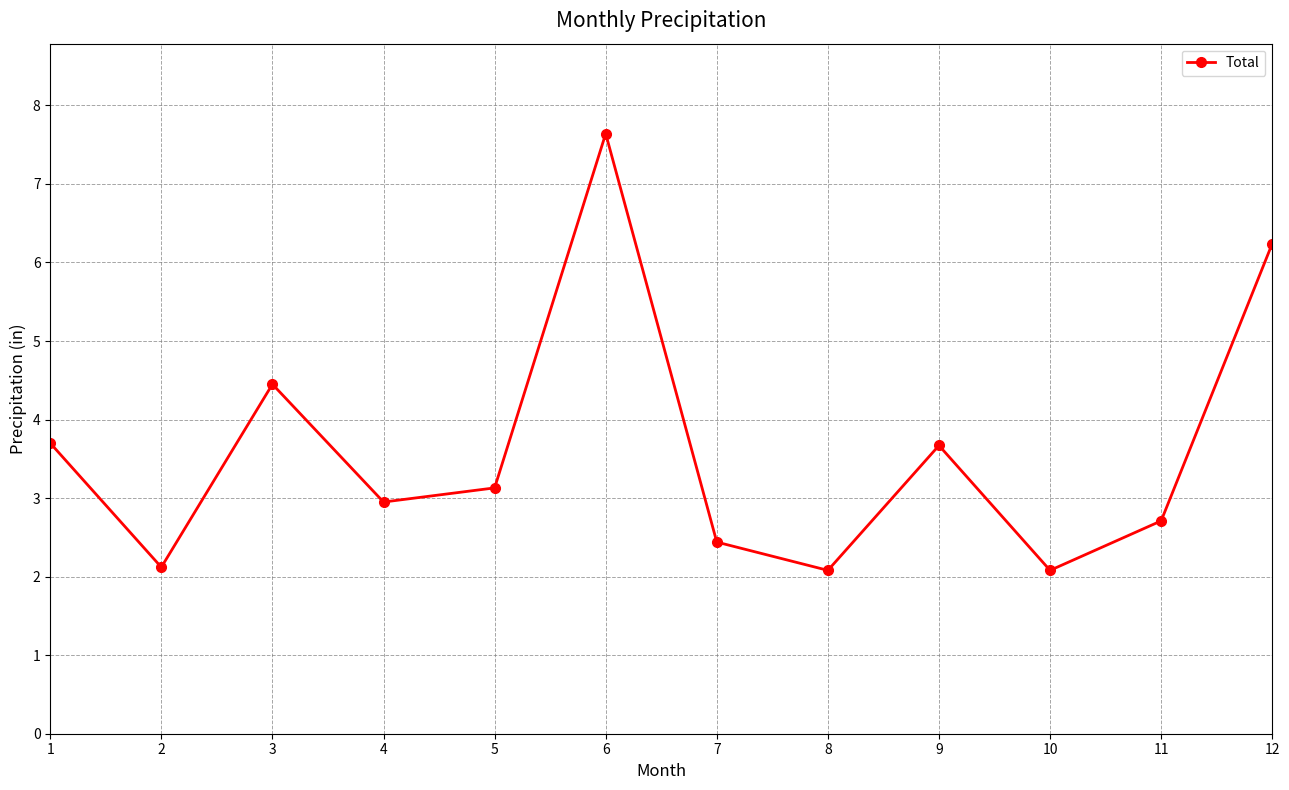

What is the difference between the values at 12 and 3?

1.8